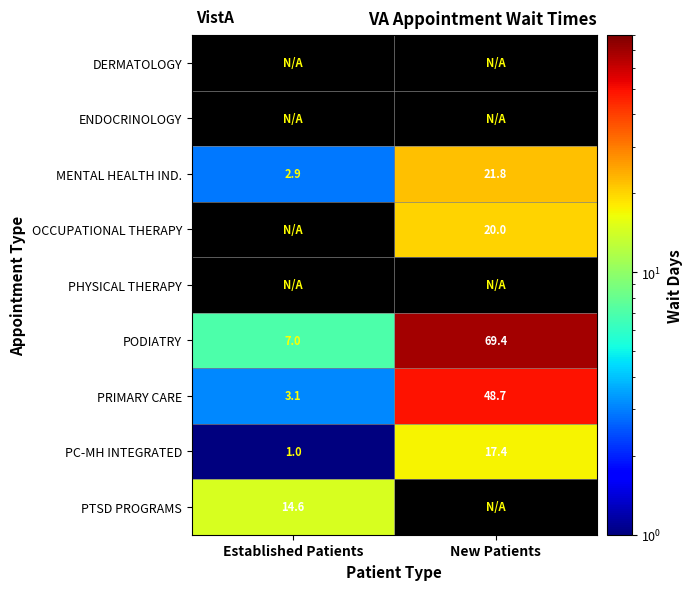

At which label is PRIMARY CARE closest to 25?

Established Patients